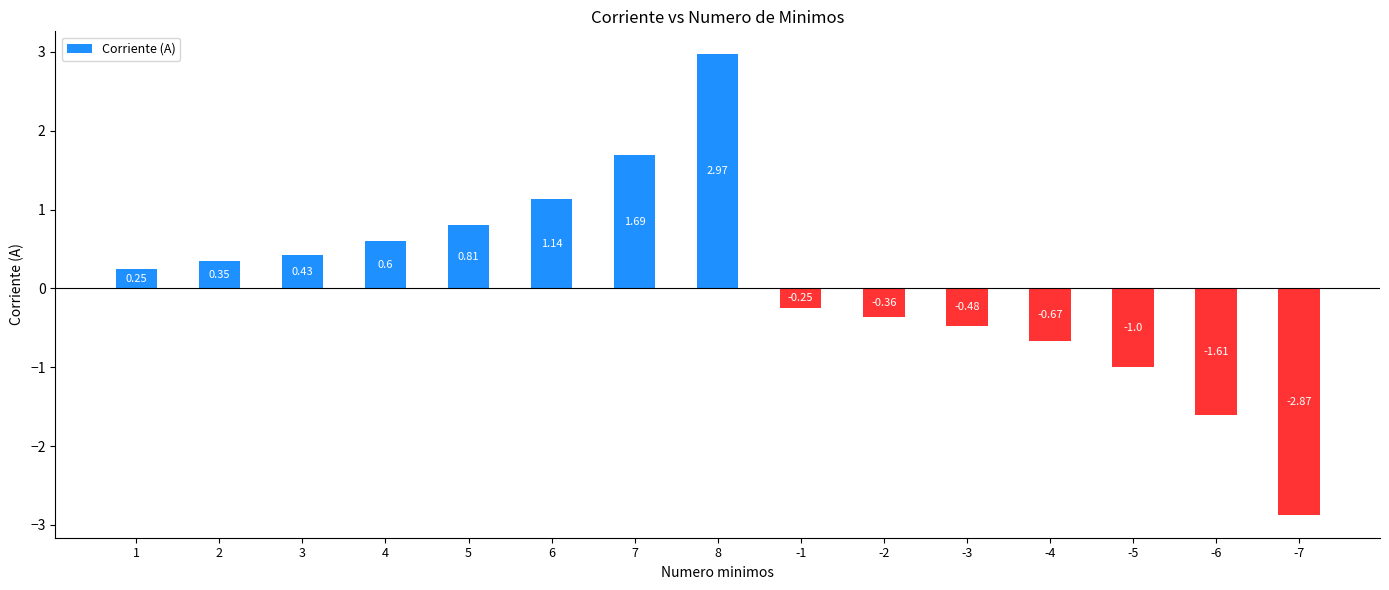

What is the difference between the maximum and second lowest values?

4.6